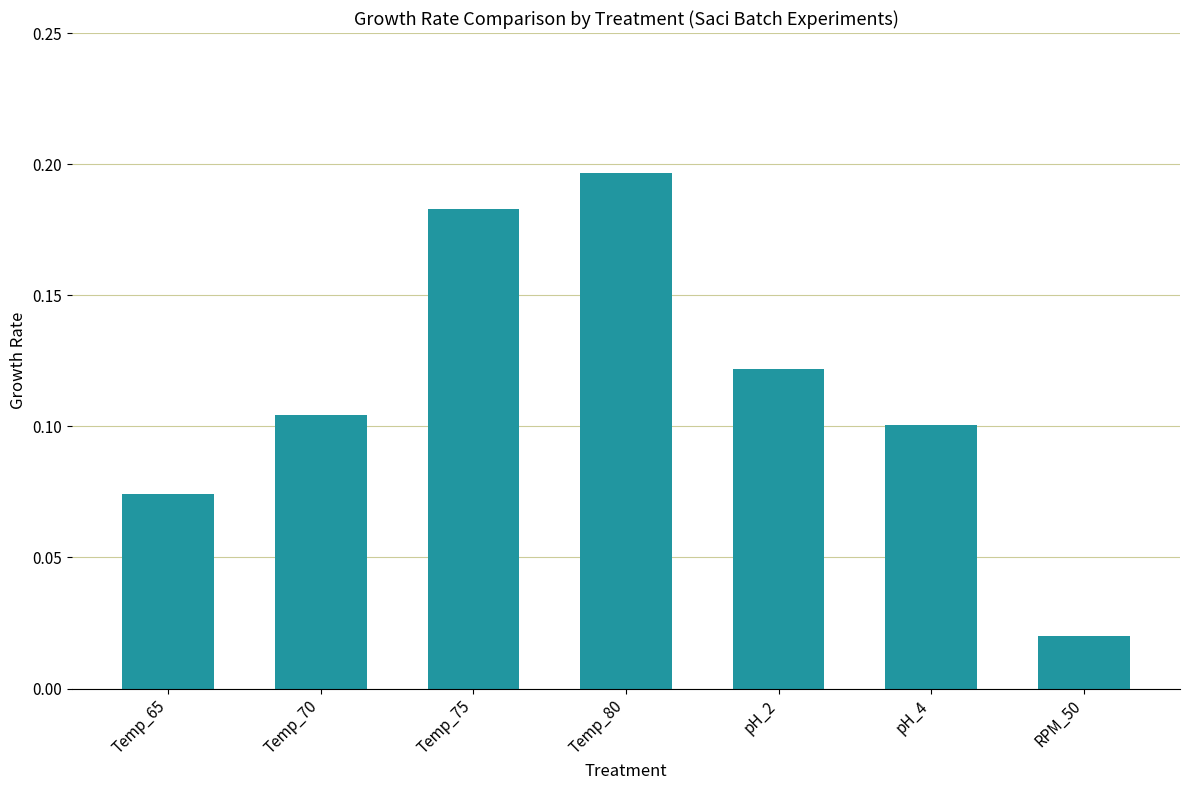

List the labels in order of value, smallest first.

RPM_50, Temp_65, pH_4, Temp_70, pH_2, Temp_75, Temp_80